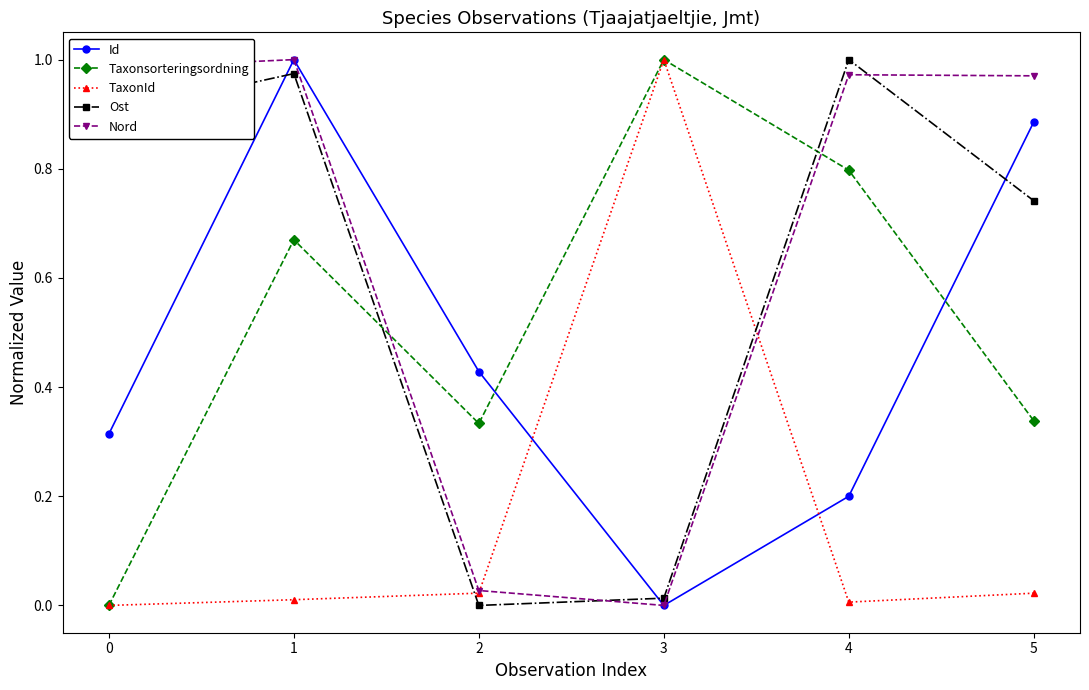

The value of TaxonId at 0 is 0.0. True or false?

True